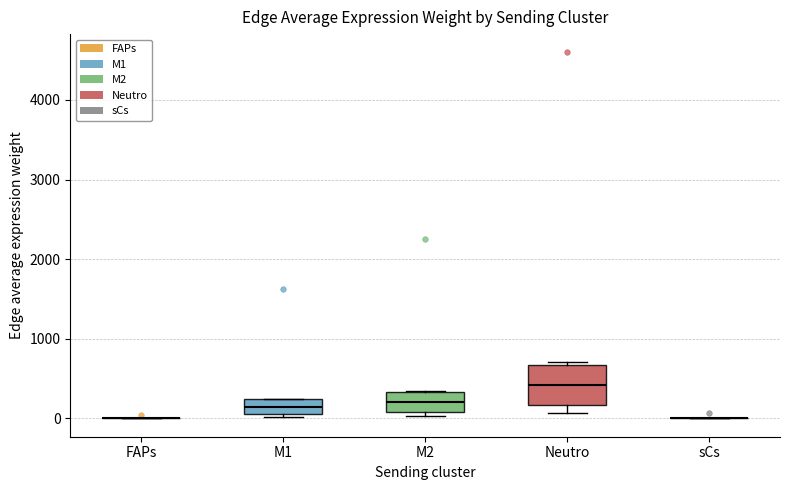

Reading left to right, read every box against the y-axis: the position of its median line, the range the box covers, and the ends of its whiskers. The values are not printed on the chart, so give them approximately, as read against the axis.

FAPs: box collapsed to a line at 0, whiskers 0 to 0
M1: median 100 (inside the box), box 100 to 200, whiskers 0 to 300
M2: median 200, box 100 to 300, whiskers 0 to 300
Neutro: median 400, box 200 to 700, whiskers 100 to 700 (just above the box's upper edge)
sCs: box collapsed to a line at 0, whiskers 0 to 0